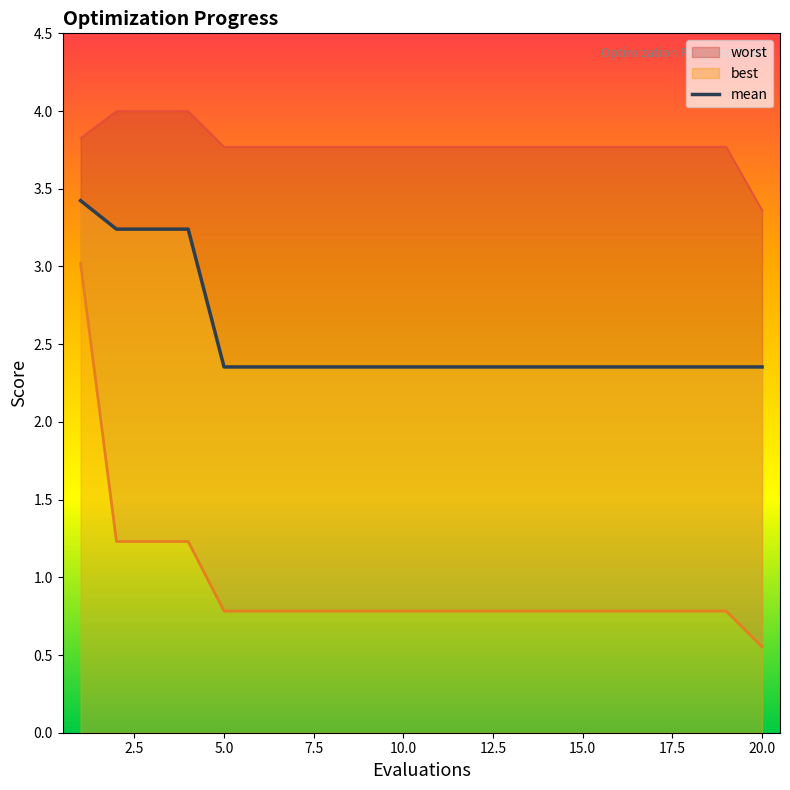

The value at 2.5 is 4.8. True or false?

False